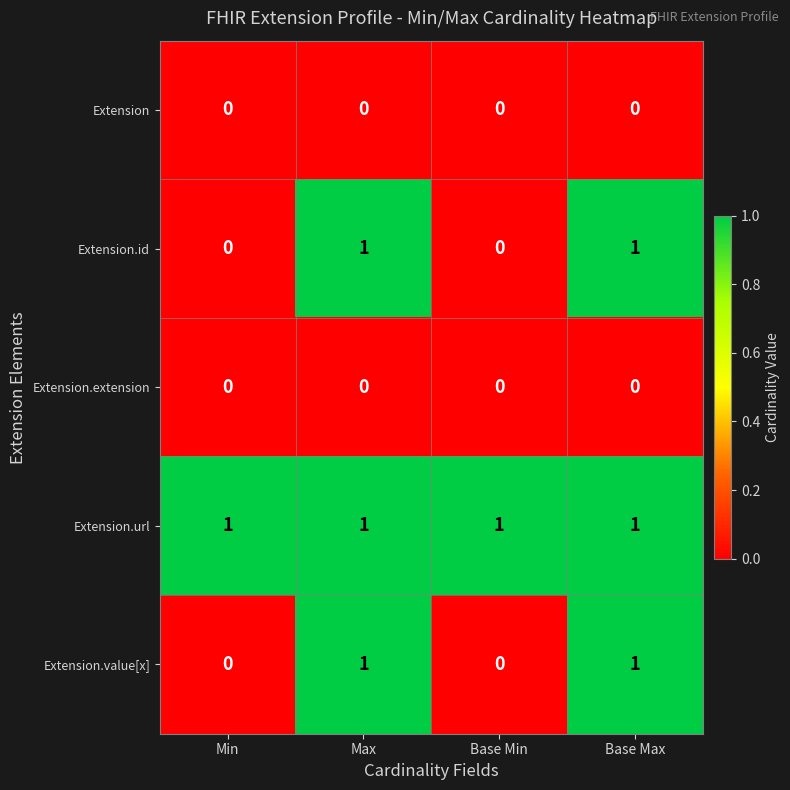

What is the total value across all series at Max?

3